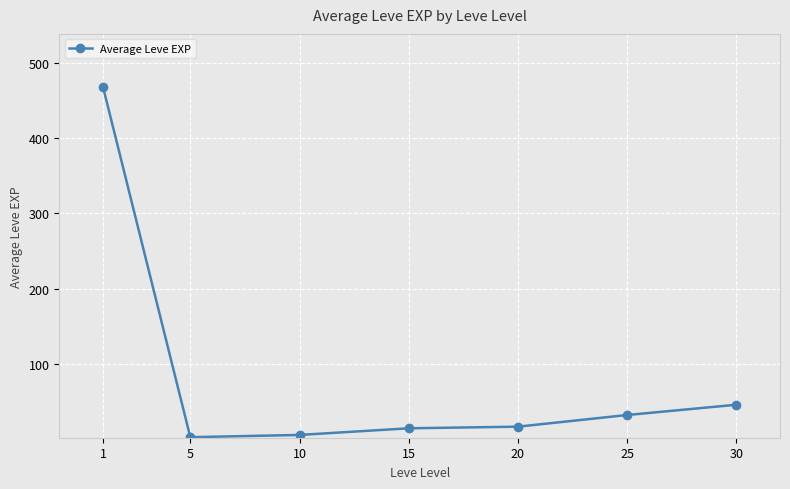

What is the value of the 1st point from the left?

468.5